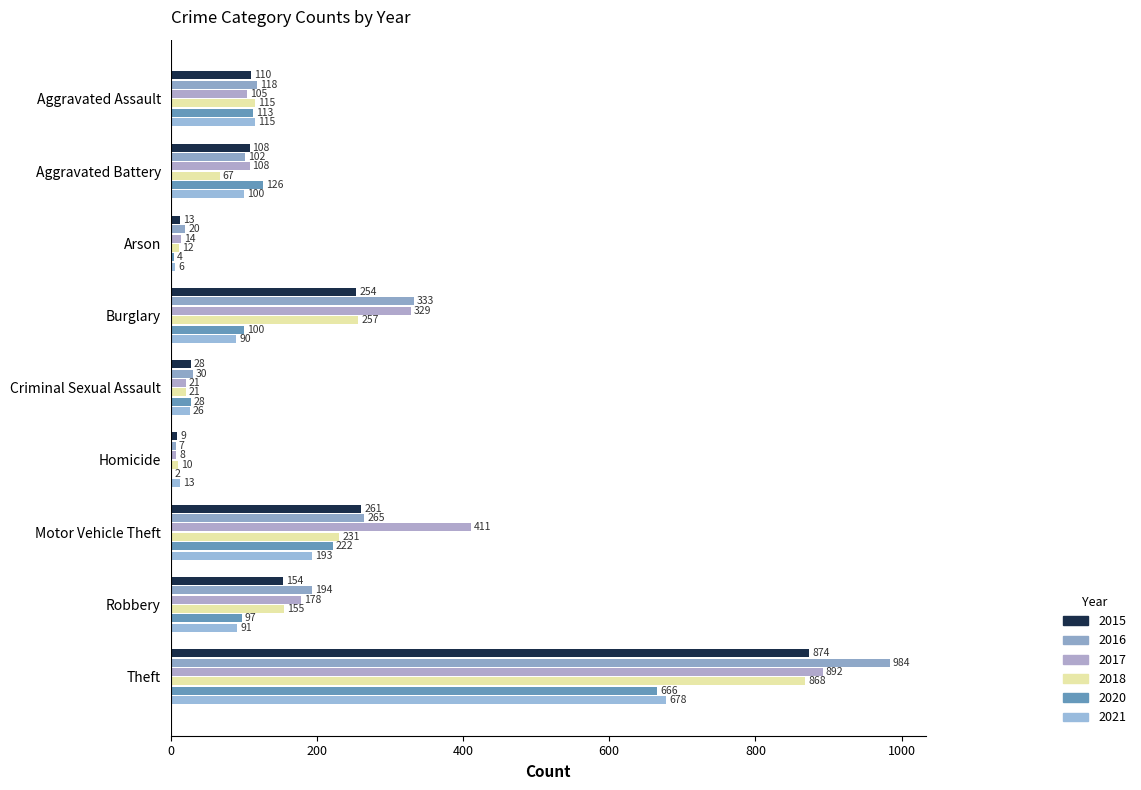

What position from the left is Theft?

9